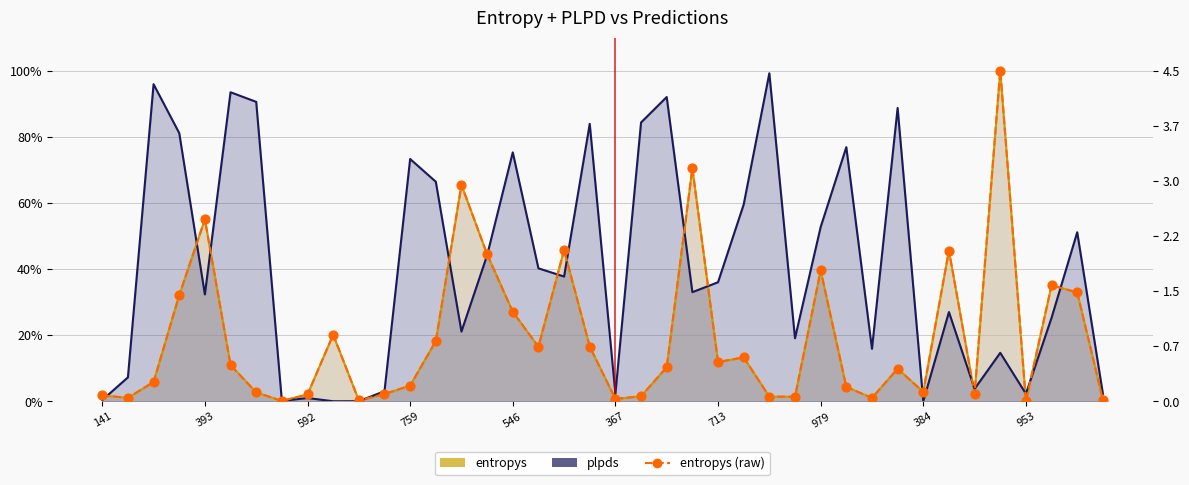

Which has a higher value, 24 or 38?

38